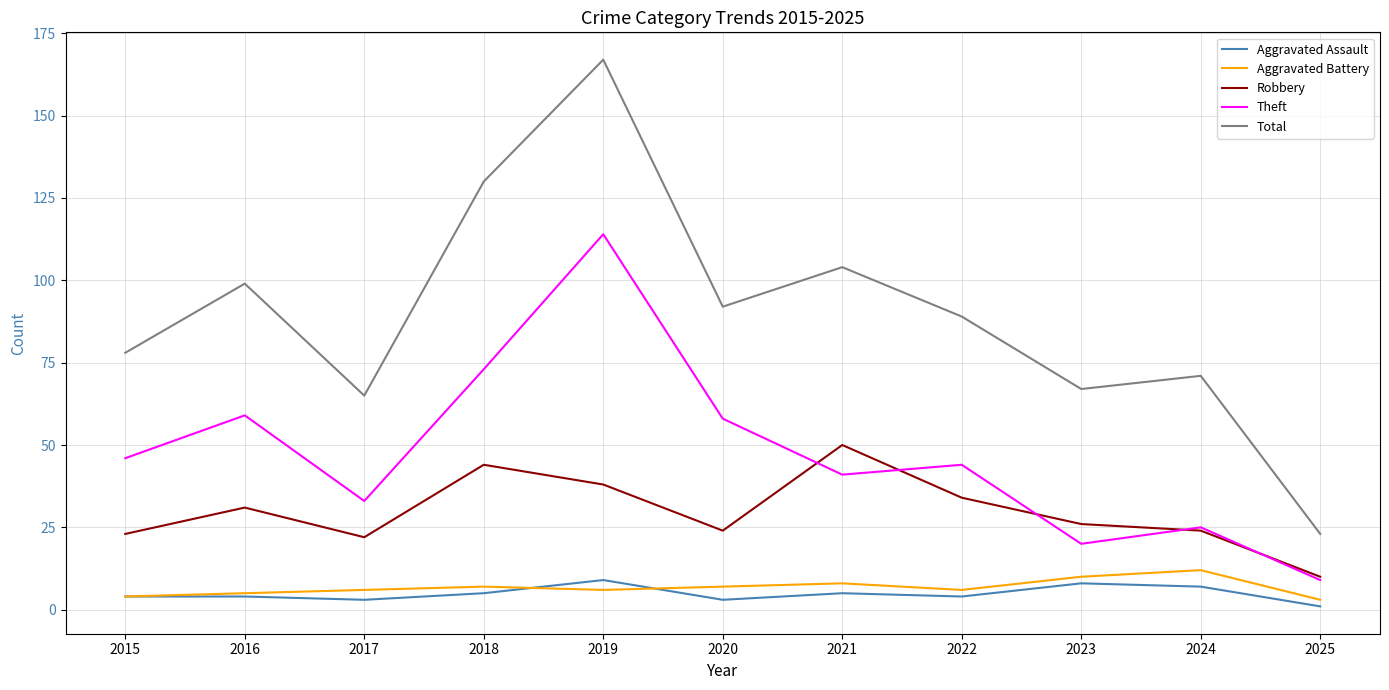

Does the chart have visible grid lines?

Yes